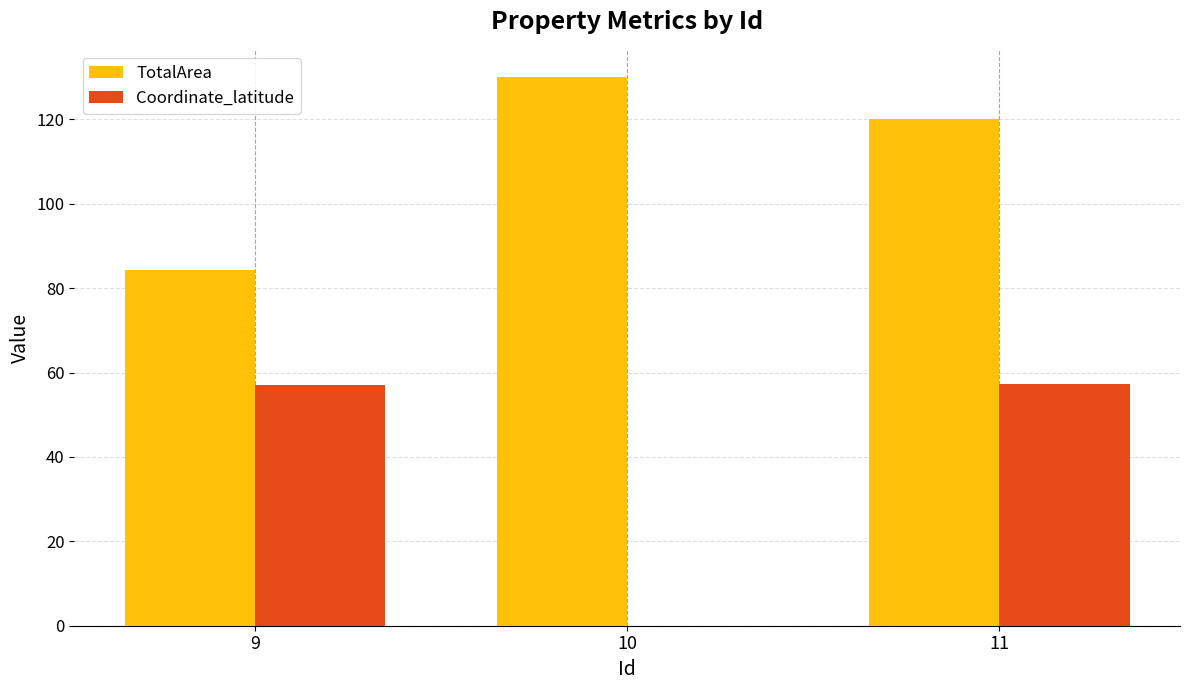

How many values in Coordinate_latitude are above zero?

2